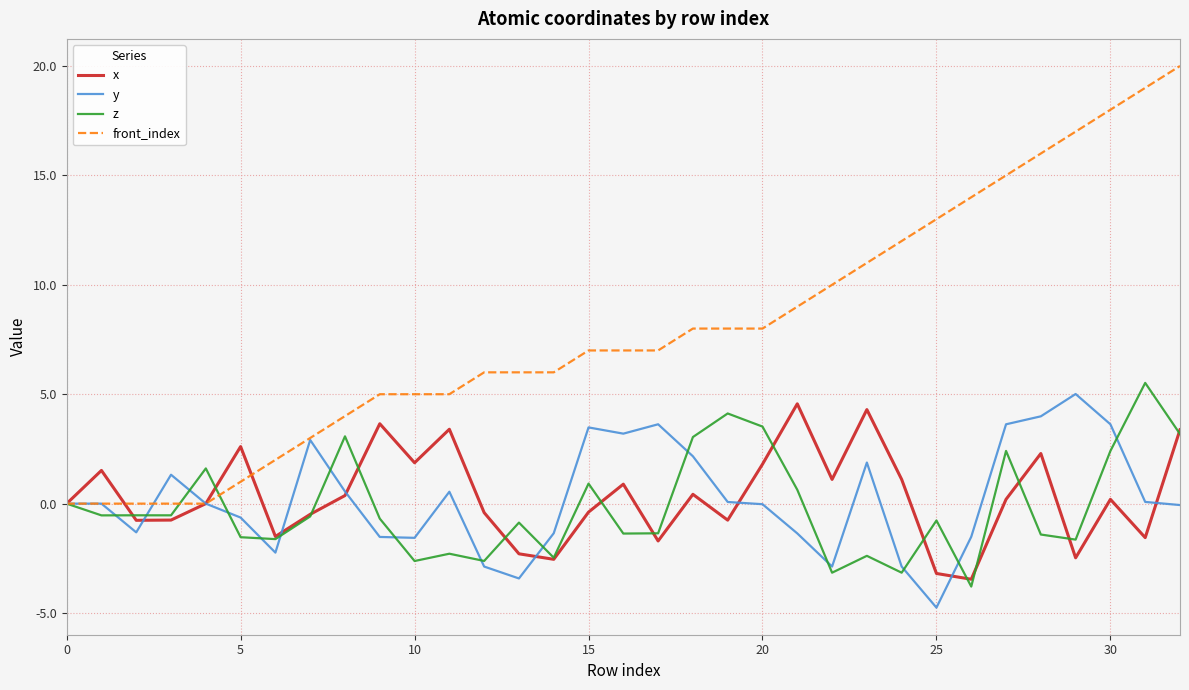

What is the minimum value shown in the chart?

-4.8